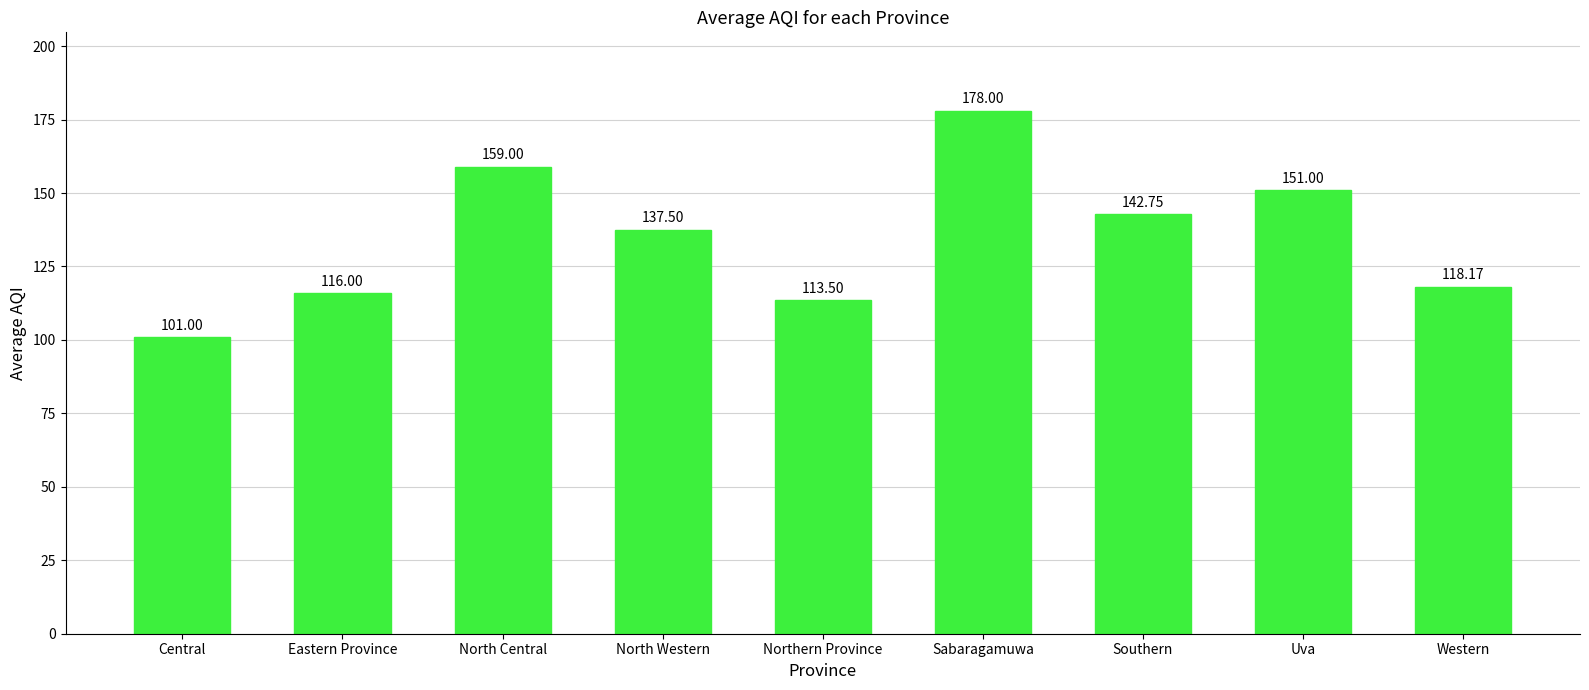

Reading right to left, transcribe all the data shown in this chart.

118.2	151.0	142.8	178.0	113.5	137.5	159.0	116.0	101.0